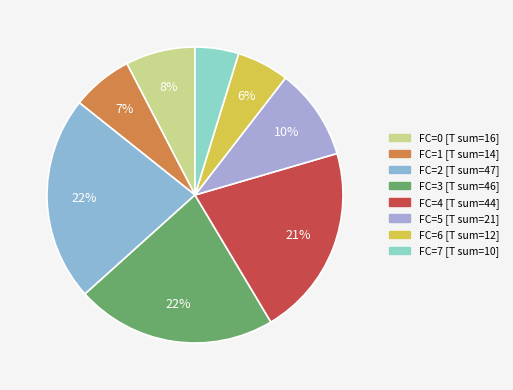

Is there any slice that represents more than half of the pie?

No